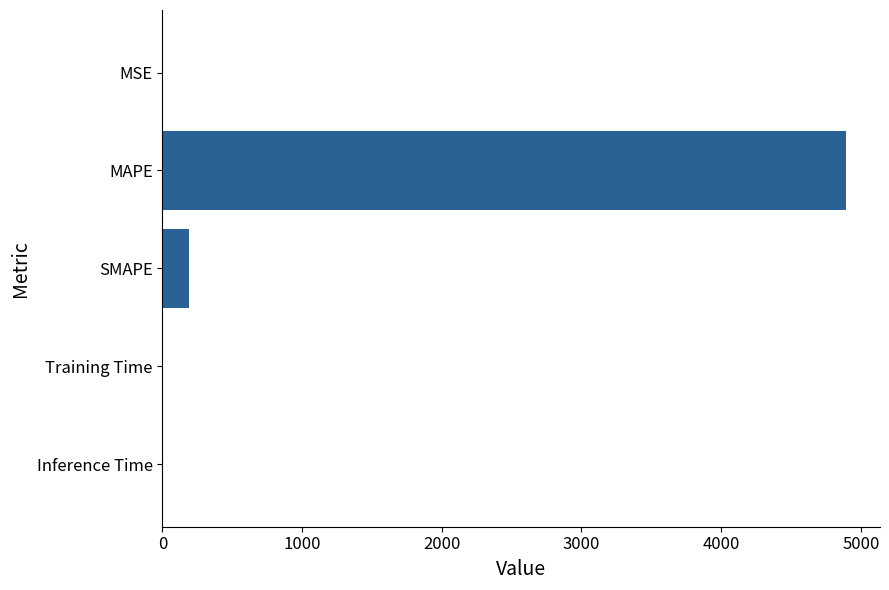

The value at MAPE is 1158.3. True or false?

False